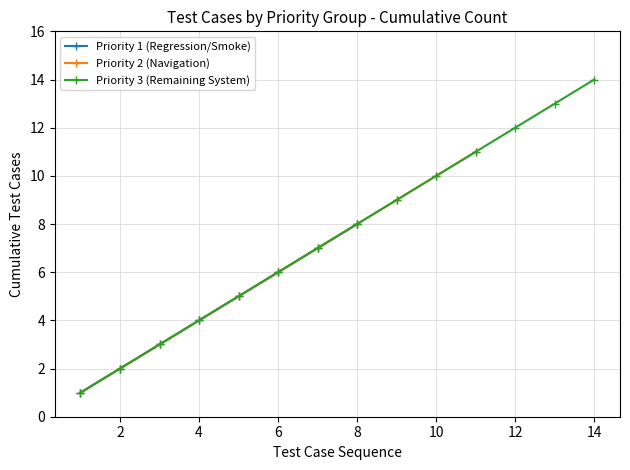

True or false: Priority 1 (Regression/Smoke) has more than 1 points higher than both neighbors.

False